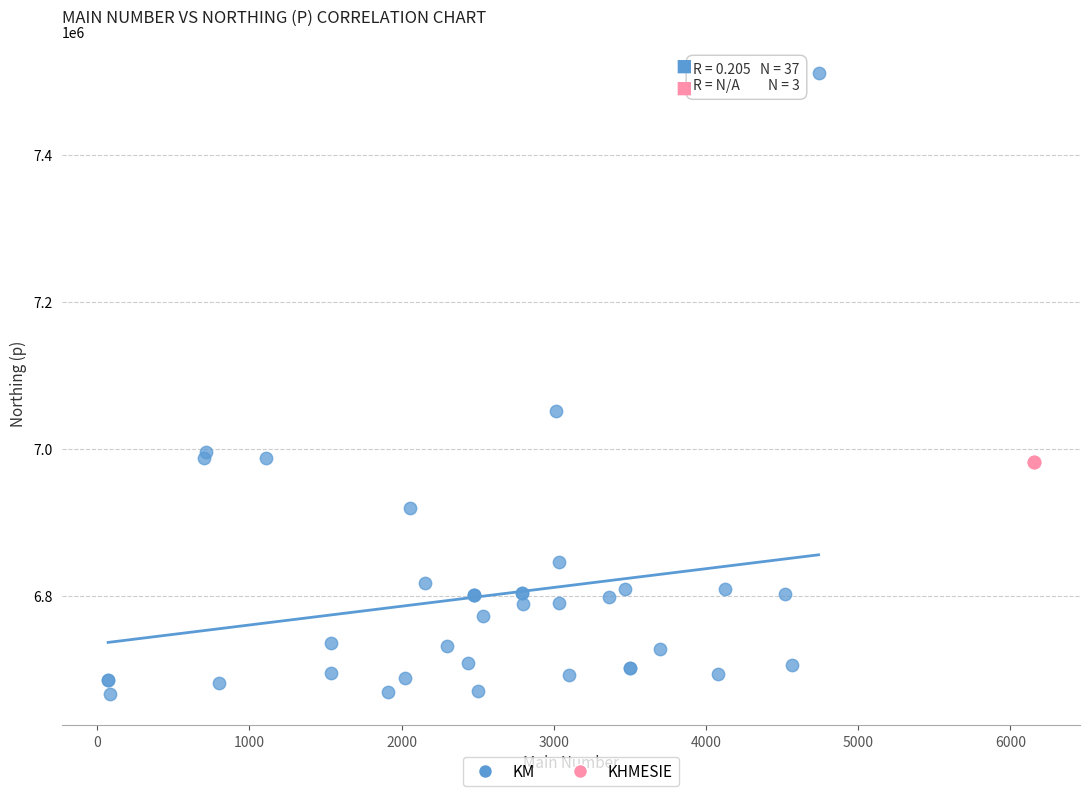

Which series reaches the minimum Y coordinate?

KM